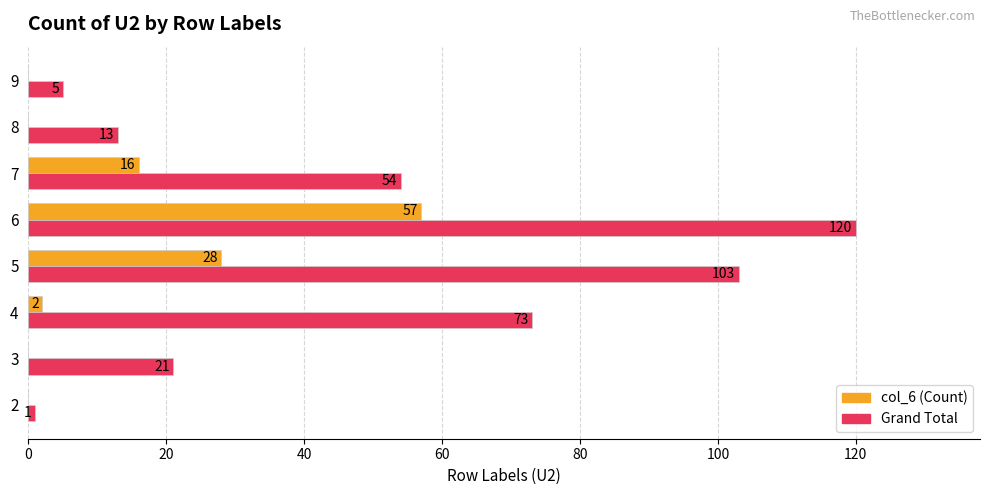

What is the maximum value shown in the chart?

120